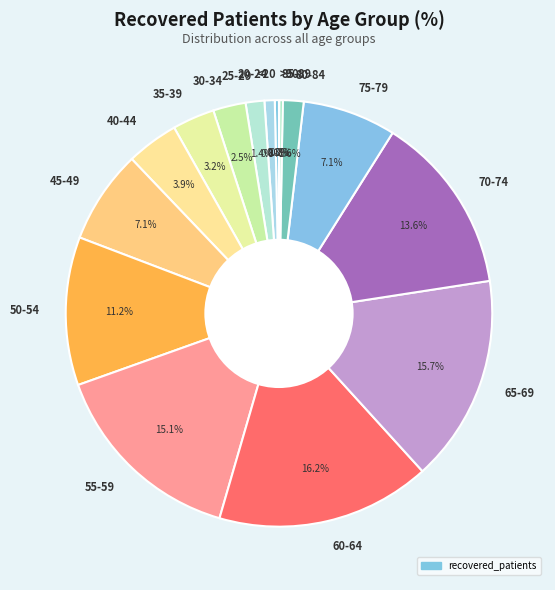

To the nearest percent, what is the average slice percentage?

6%